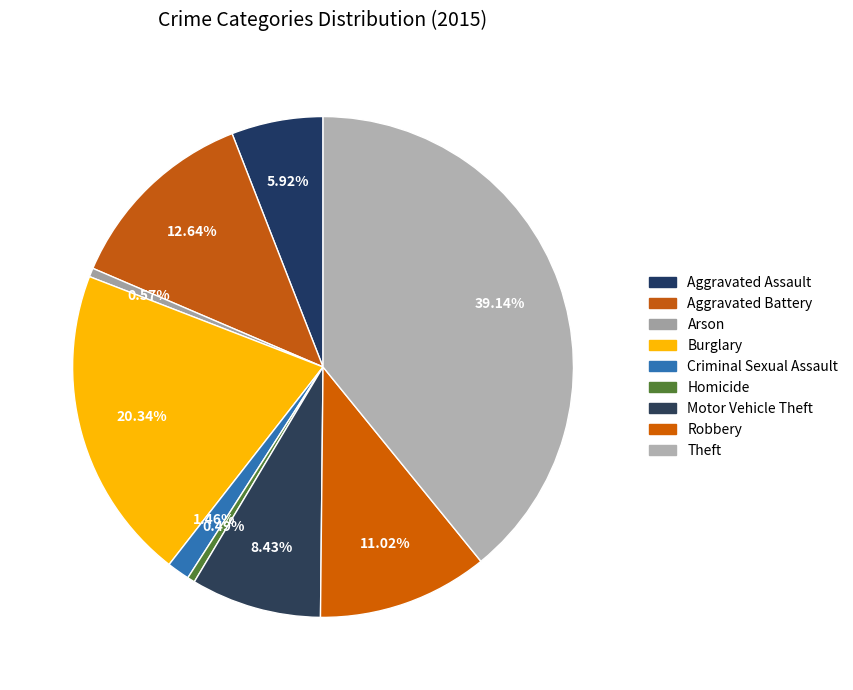

True or false: Arson accounts for 1% of the total.

True